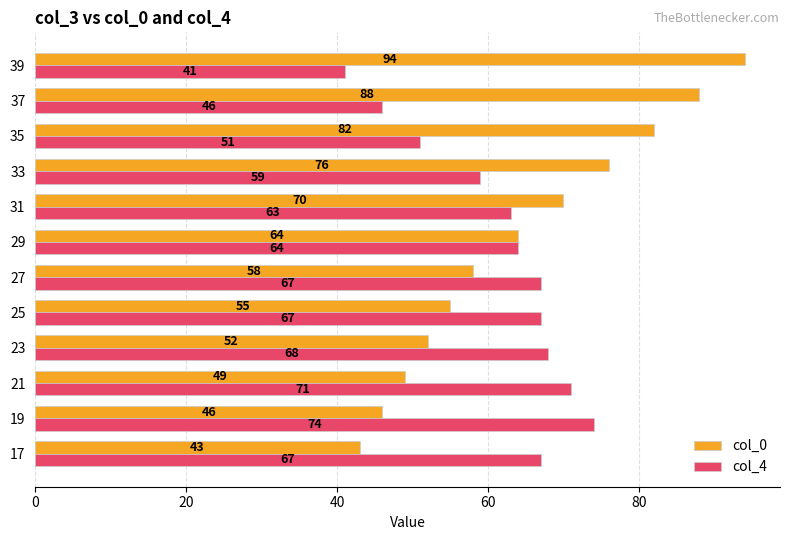

What are all the series names shown in the legend?

col_0, col_4